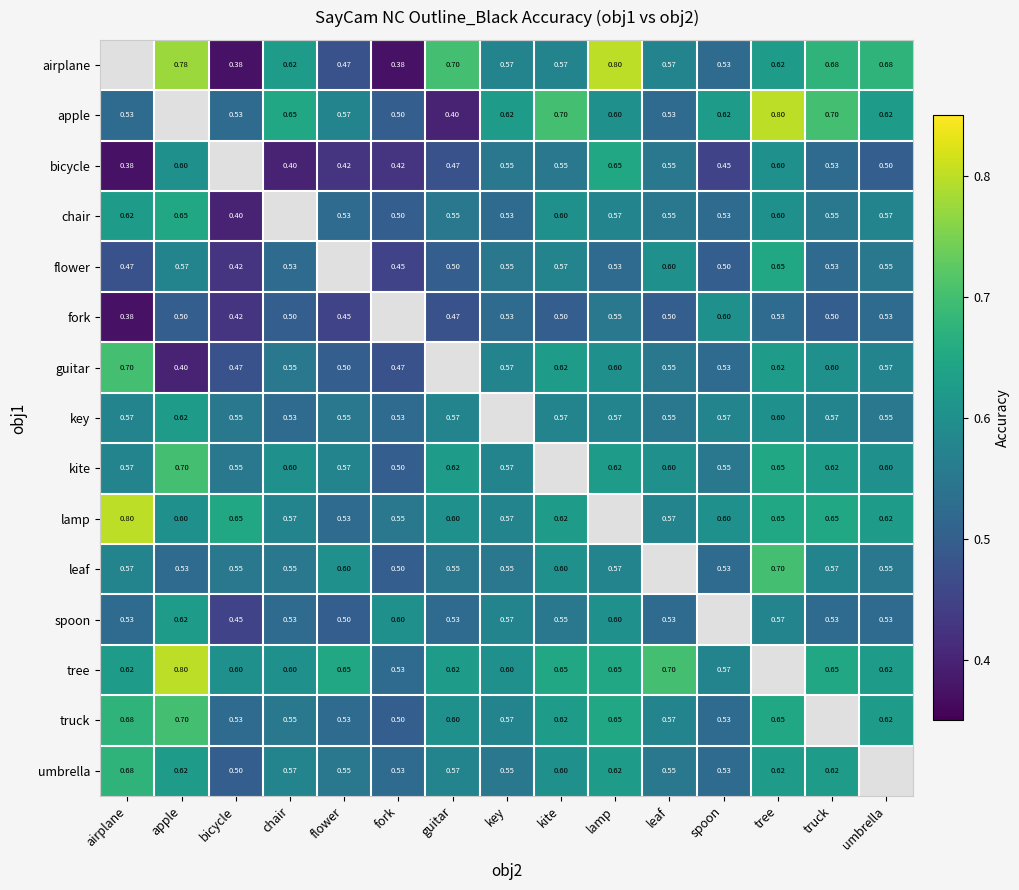

Is the value of tree at truck greater than the value of kite at fork?

Yes